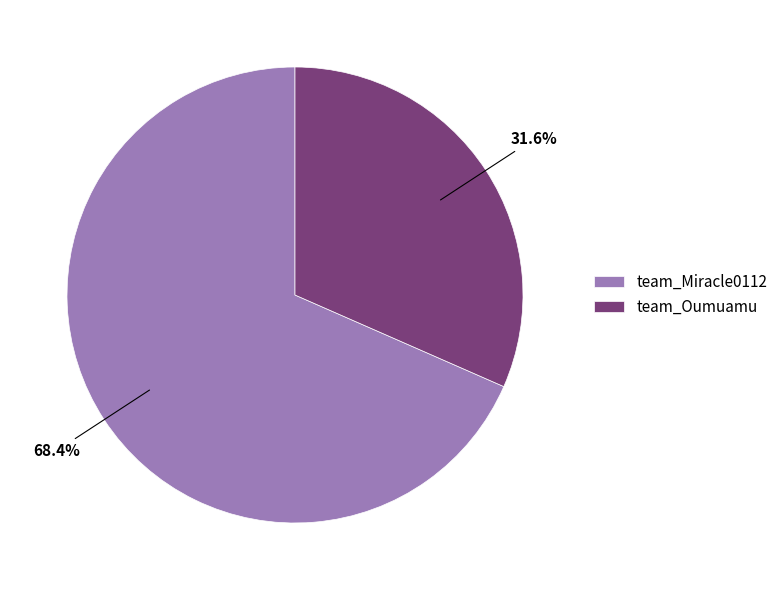

Is the sum of team_Miracle0112 and team_Oumuamu greater than half?

Yes